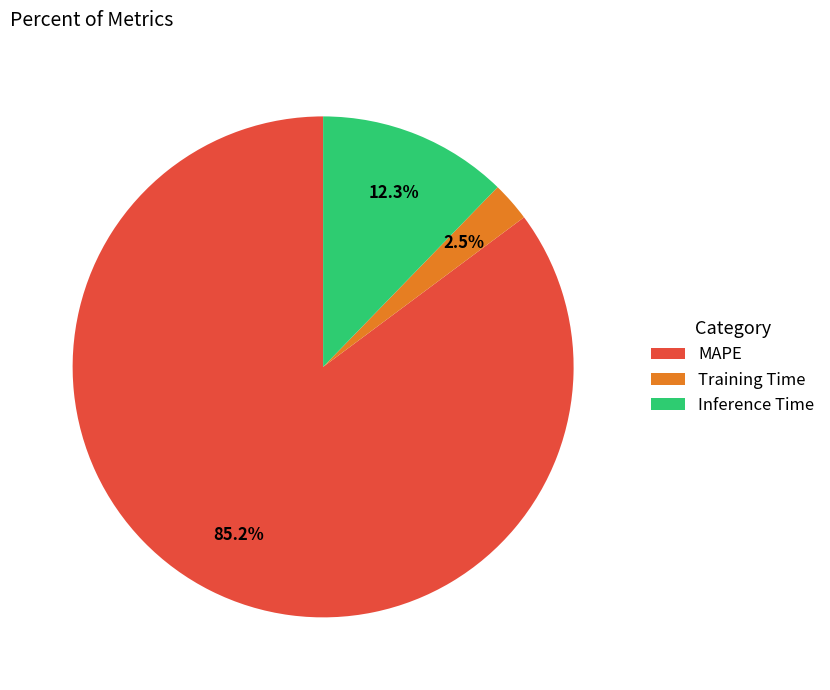

Which slice represents more than half of the pie?

MAPE